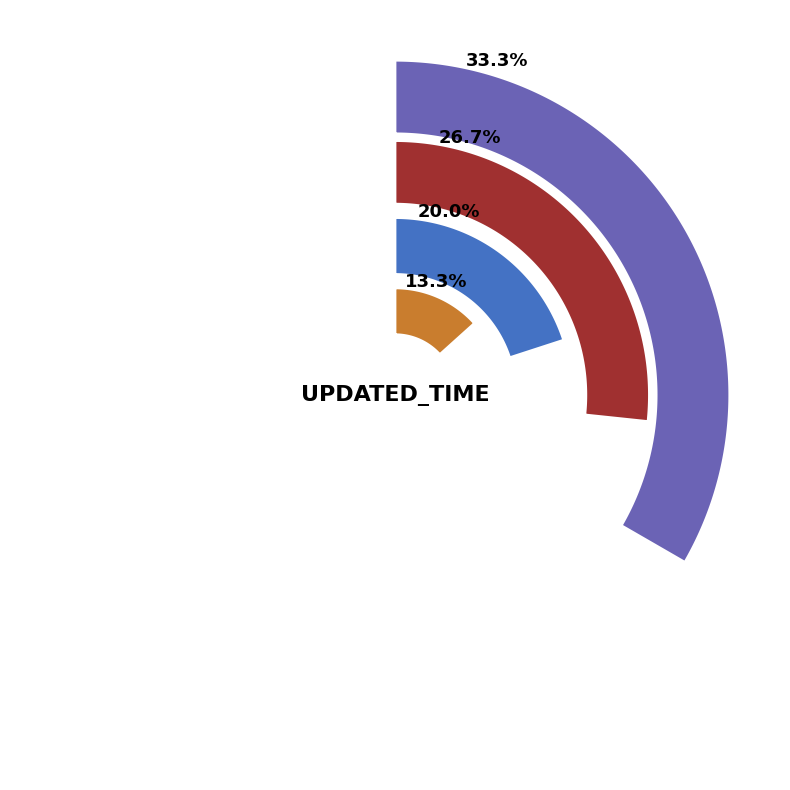

Is it true that UNIT_ID is 27% of the pie?

True